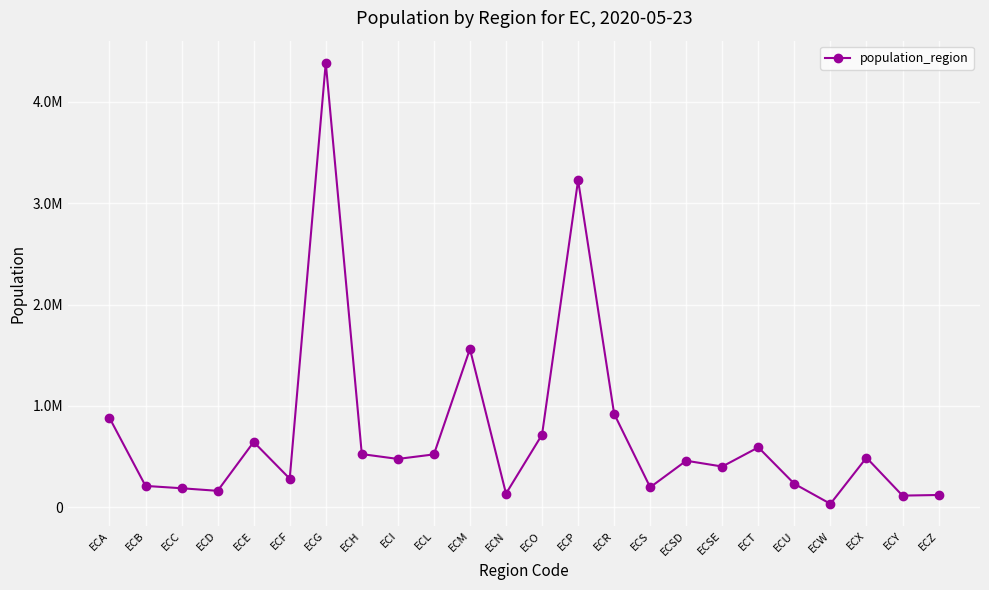

Does the chart display data point markers on the line(s)?

Yes